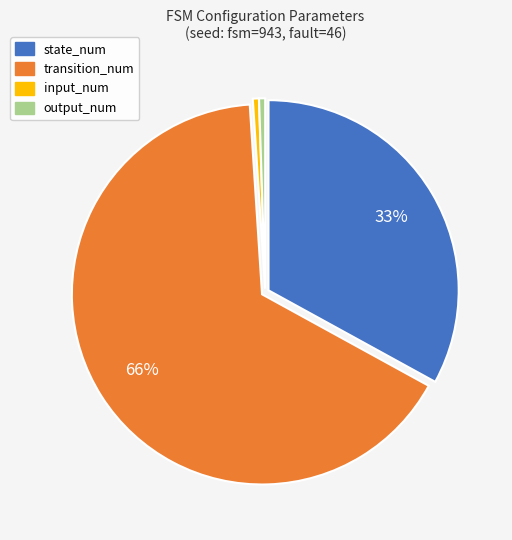

Between output_num and state_num, which is larger?

state_num